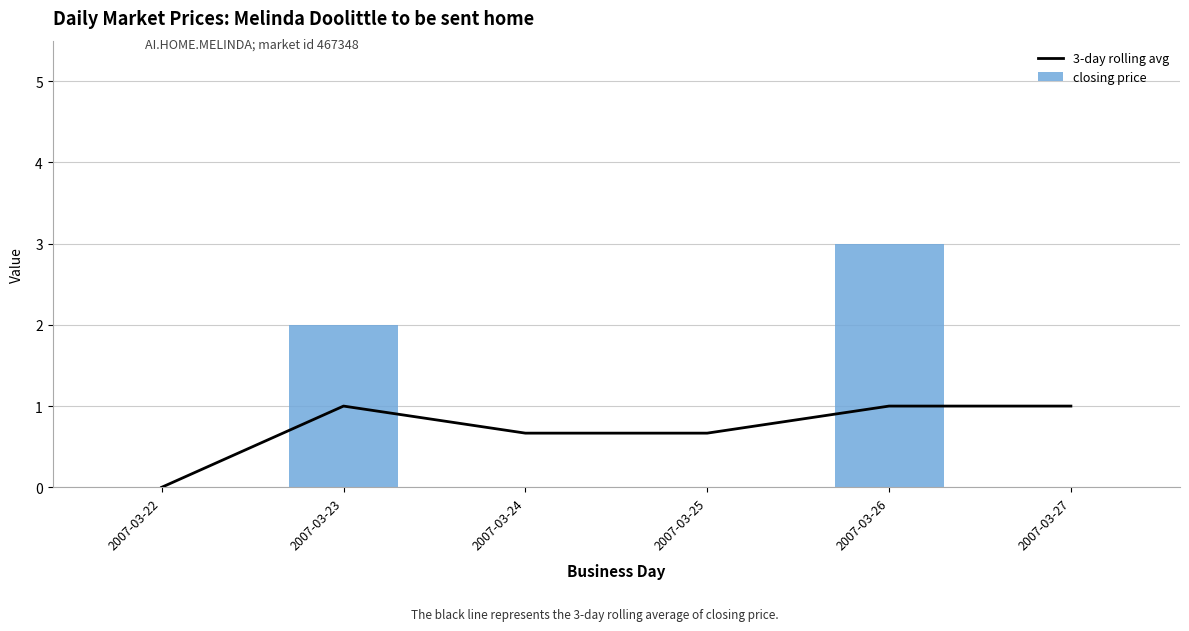

Which series has the largest total across all categories?

closing price